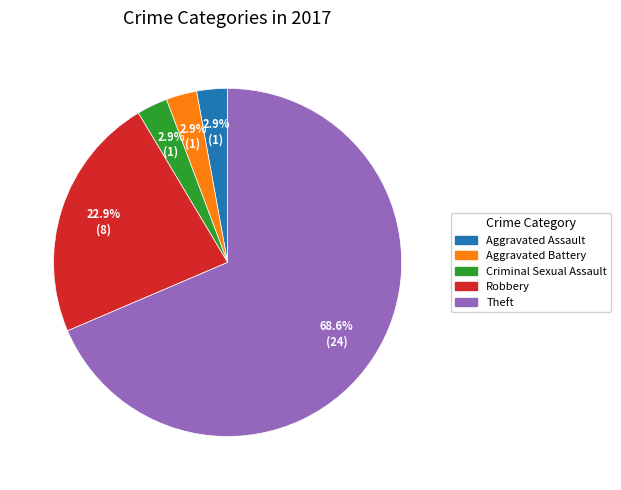

The Theft slice represents 69% of the pie. True or false?

True